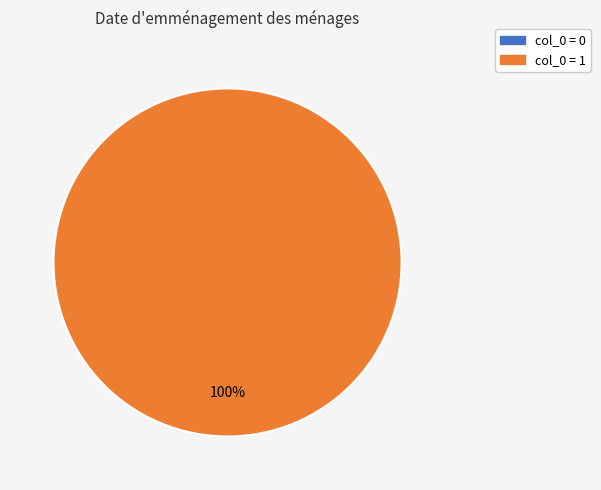

How many segments does this pie chart have?

2